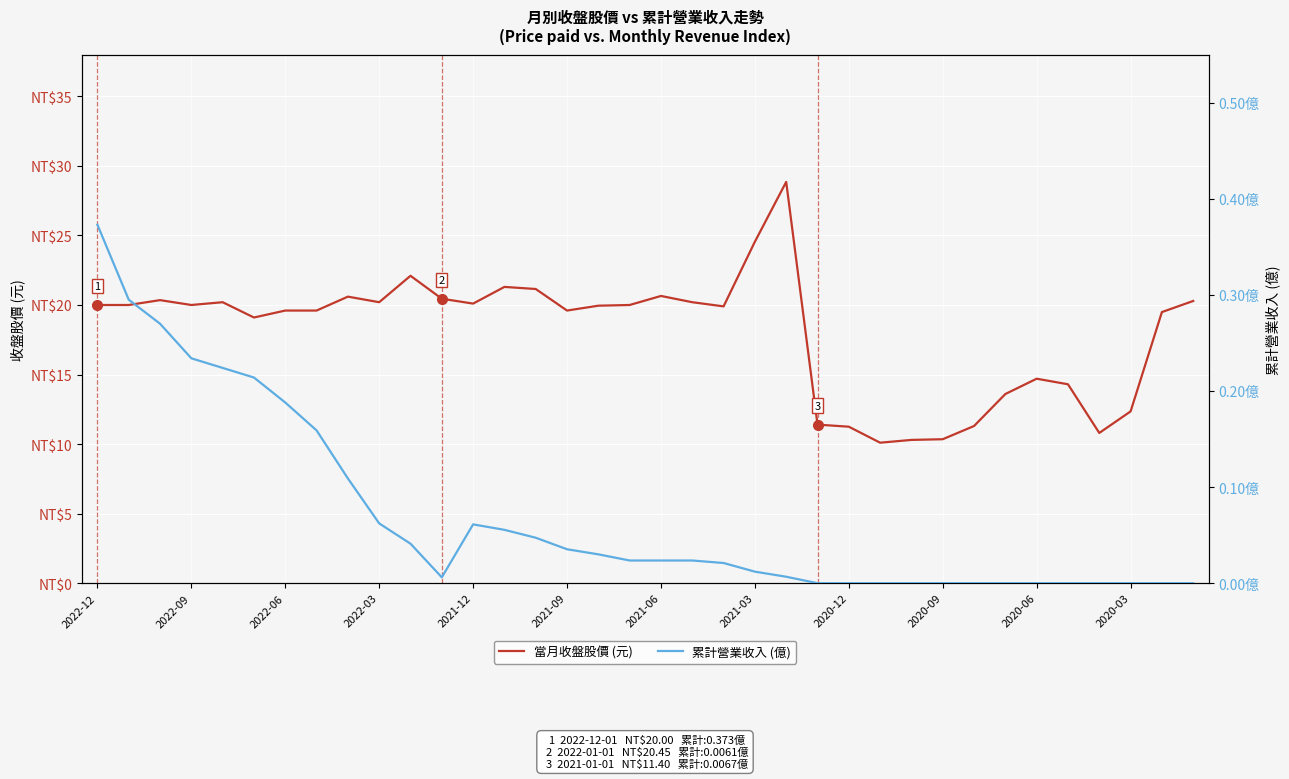

Reading right to left, what are all the values shown in this chart?

當月收盤股價 (元): 20.3	19.5	12.3	10.8	14.3	14.7	13.6	11.3	10.3	10.3	10.1	11.2	11.4	28.9	24.6	19.9	20.2	20.6	20.0	19.9	19.6	21.1	21.3	20.1	20.4	22.1	20.2	20.6	19.6	19.6	19.1	20.2	20.0	20.4	20.0	20.0
累計營業收入 (億): 0.0	0.0	0.0	0.0	0.0	0.0	0.0	0.0	0.0	0.0	0.0	0.0	0.0	0.0	0.0	0.0	0.0	0.0	0.0	0.0	0.0	0.0	0.1	0.1	0.0	0.0	0.1	0.1	0.2	0.2	0.2	0.2	0.2	0.3	0.3	0.4